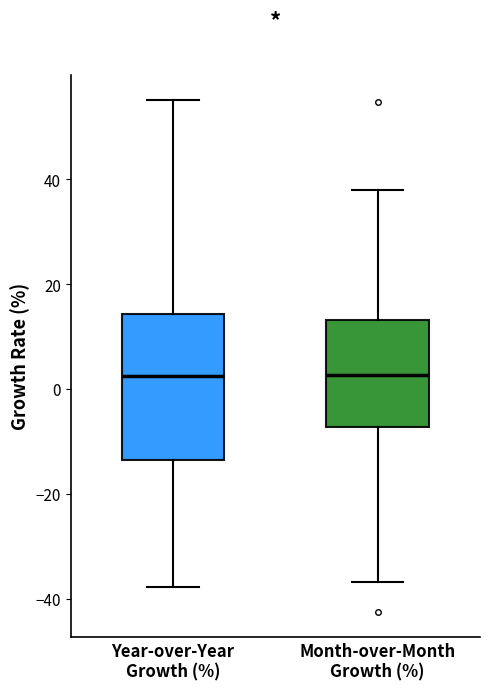

Where does the lower whisker of the box for Month-over-Month Growth (%) end on the y-axis? The values are not printed on the chart, so give them approximately, as read against the axis.

-36